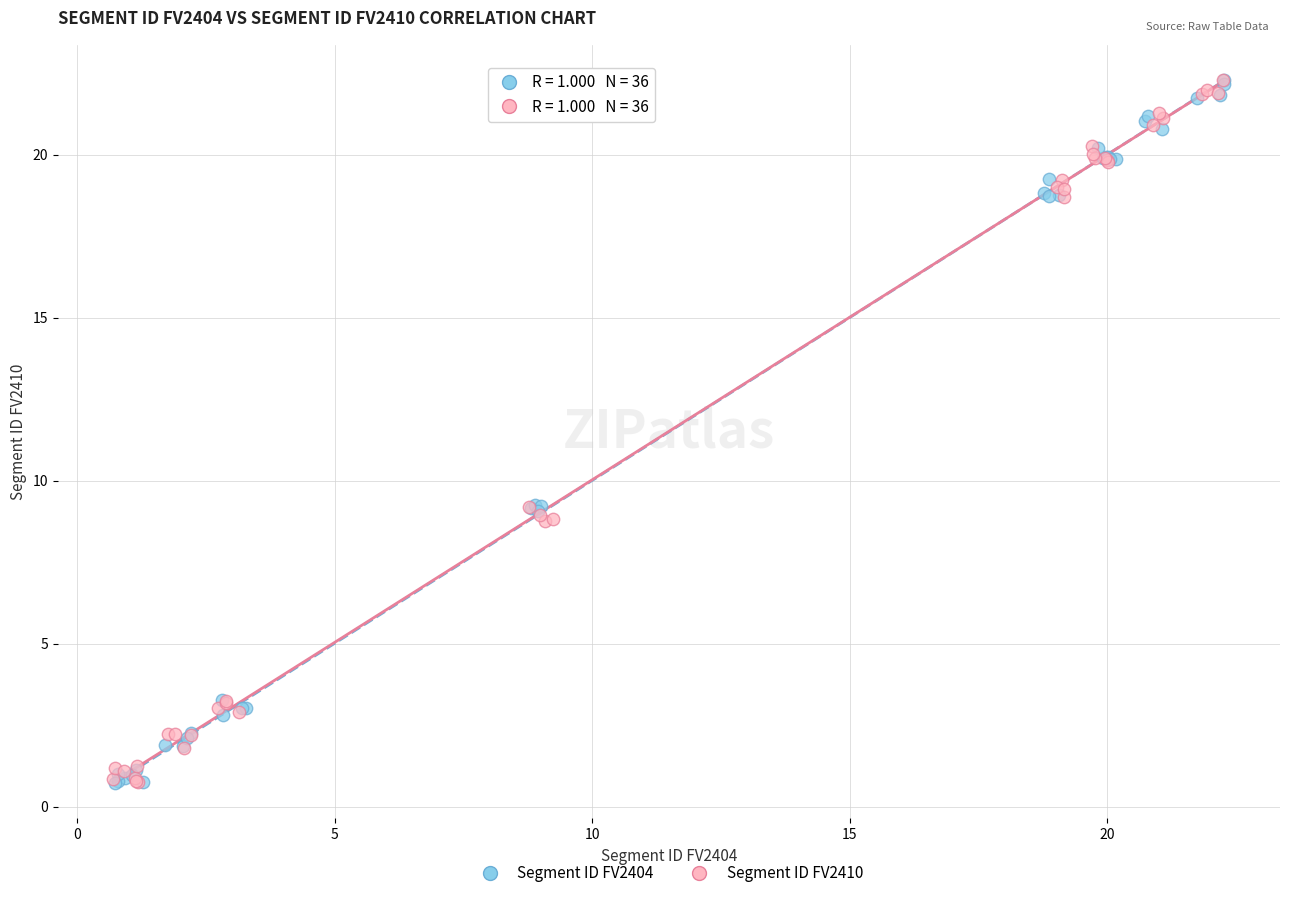

What are all the series names shown in the legend?

Segment ID FV2404, Segment ID FV2410